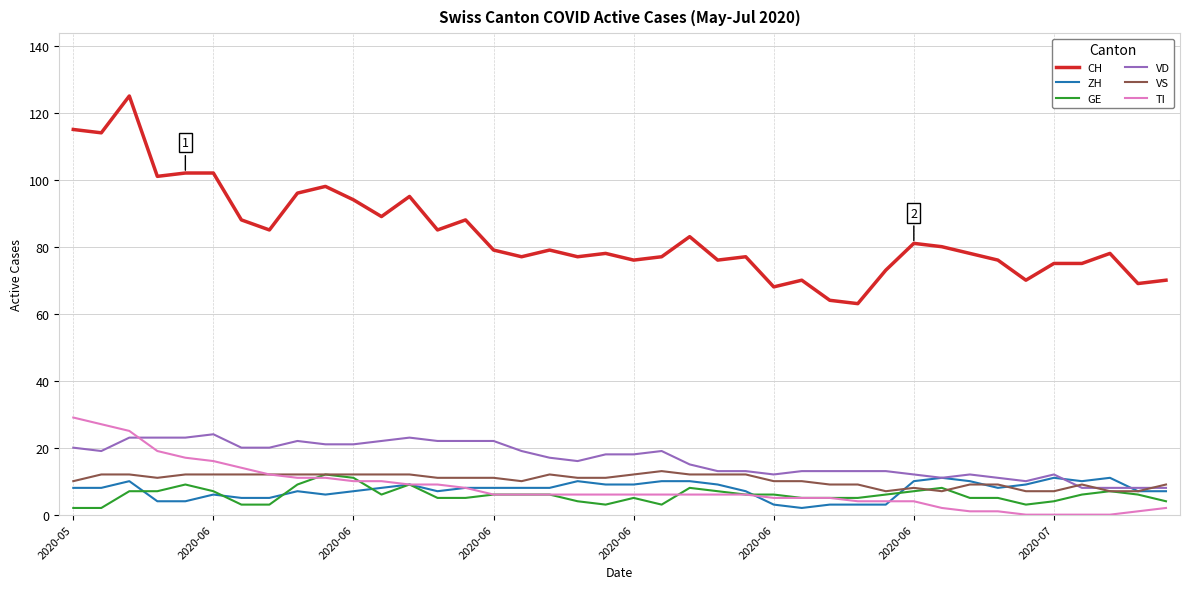

Which series has the largest total across all categories?

CH